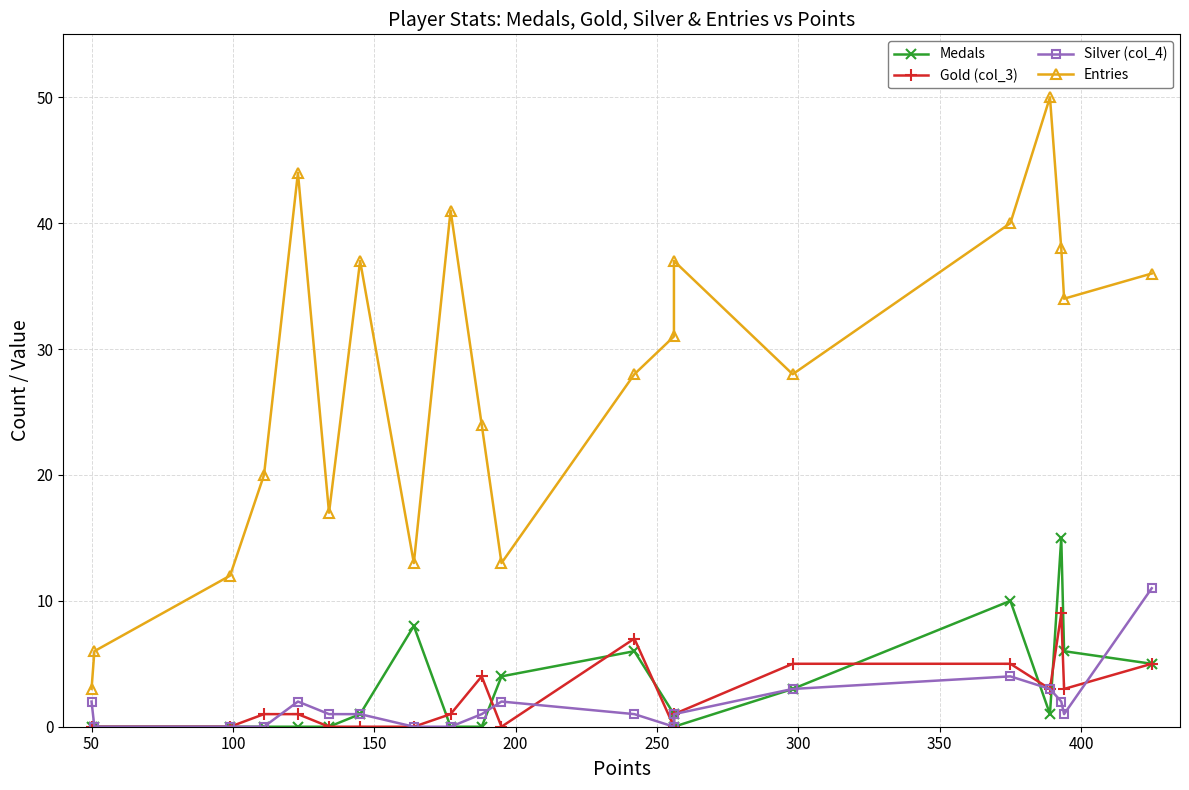

Is the value of Gold (col_3) at 11 greater than the value of Entries at 50?

No